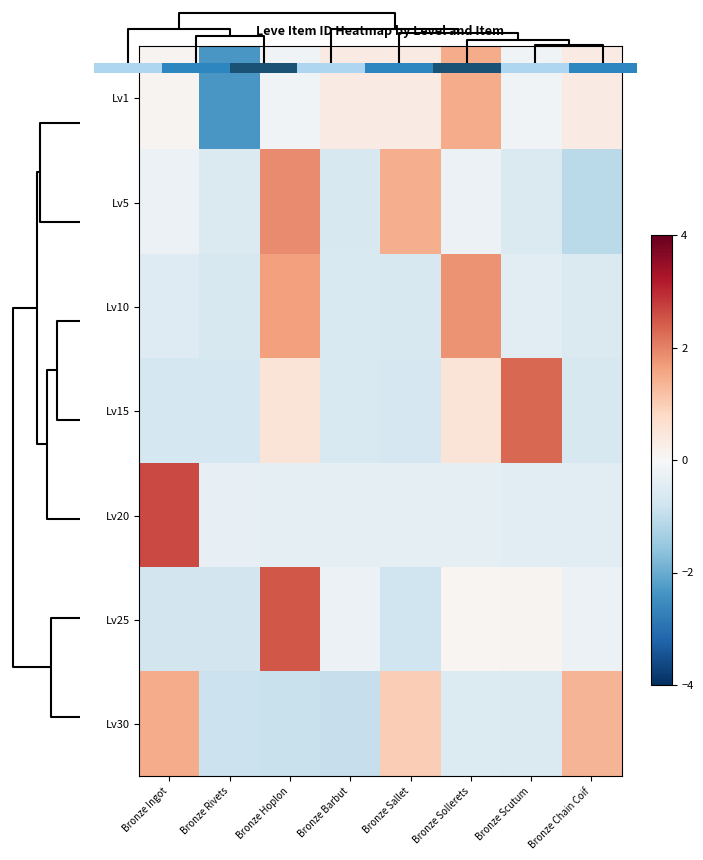

Which has a higher value, Bronze Sallet or Bronze Chain Coif?

Bronze Sallet